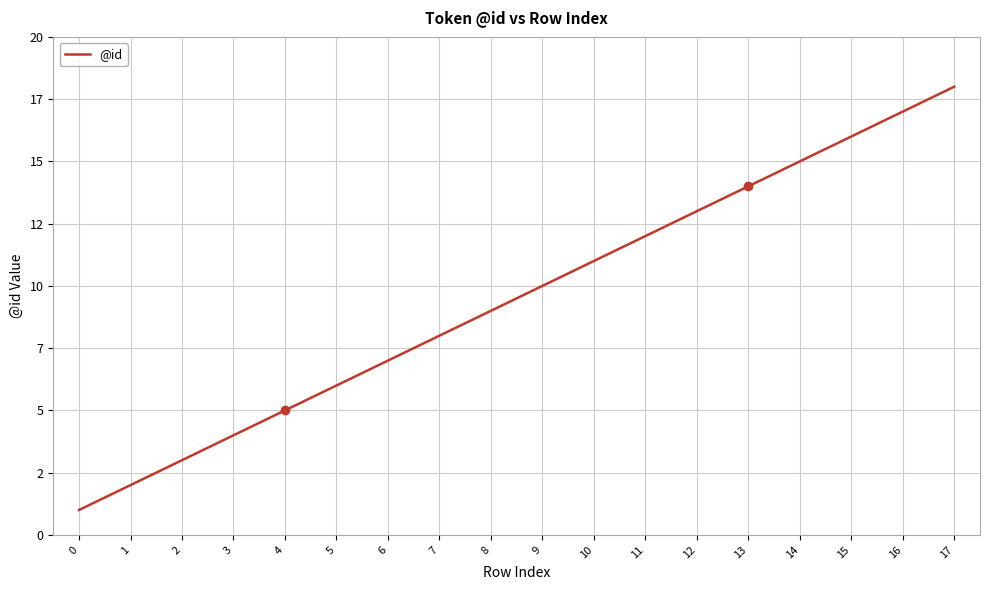

Where is the data nearest to the value 9?

8